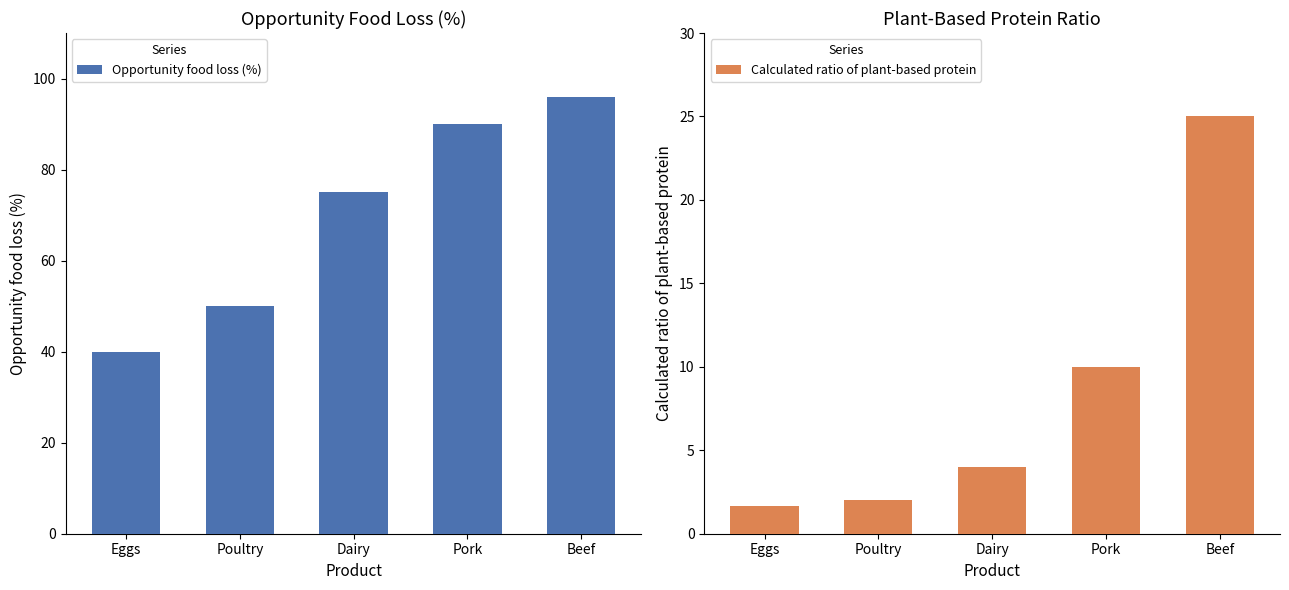

Reading left to right, list all the values displayed in this chart.

Opportunity food loss (%): 40.0	50.0	75.0	90.0	96.0
Calculated ratio of plant-based protein: 1.7	2.0	4.0	10.0	25.0